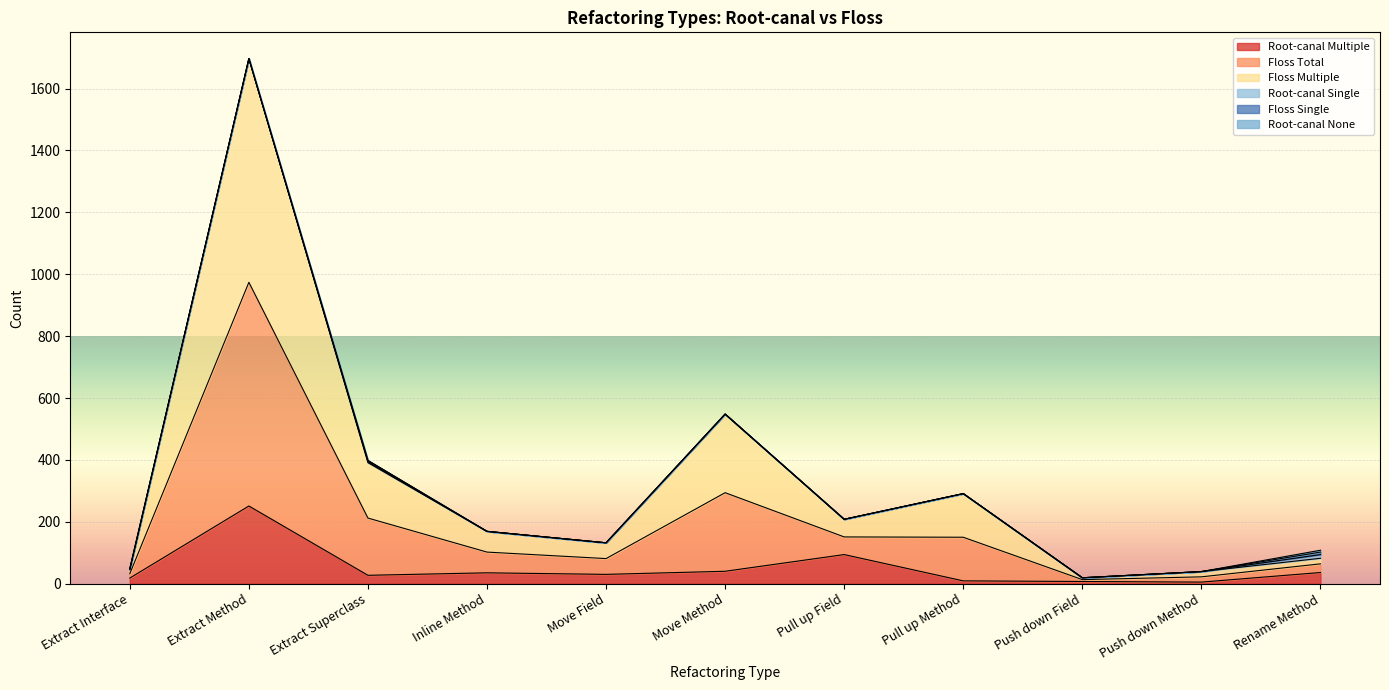

What is the total value across all series at Move Method?

548